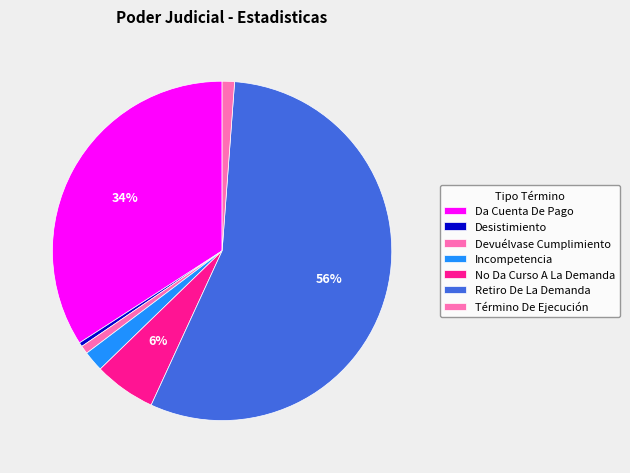

Which category has the biggest portion of the pie?

Retiro De La Demanda